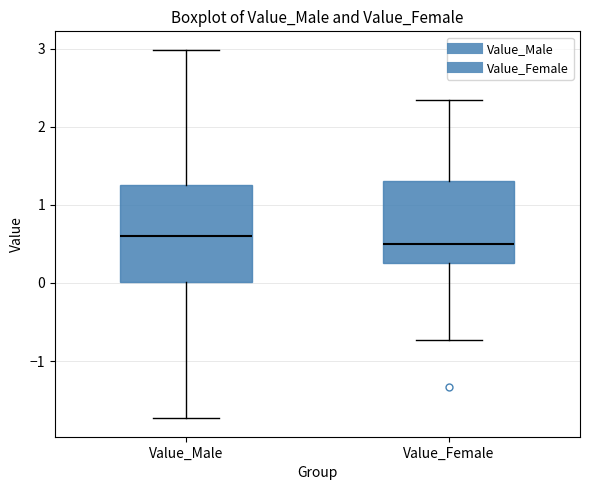

Reading left to right, read every box against the y-axis: the position of its median line, the range the box covers, and the ends of its whiskers. The values are not printed on the chart, so give them approximately, as read against the axis.

Value_Male: median 0.6, box 0.0 to 1.3, whiskers -1.7 to 3.0
Value_Female: median 0.5, box 0.3 to 1.3, whiskers -0.7 to 2.3